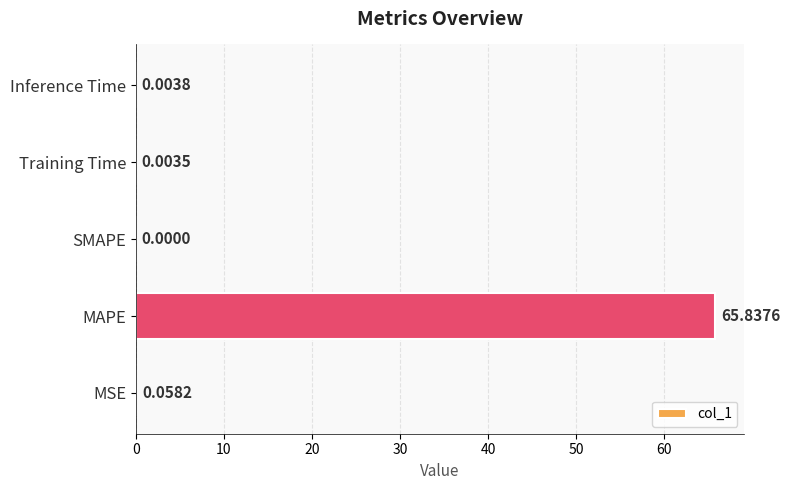

What is the sum of all values?

65.9